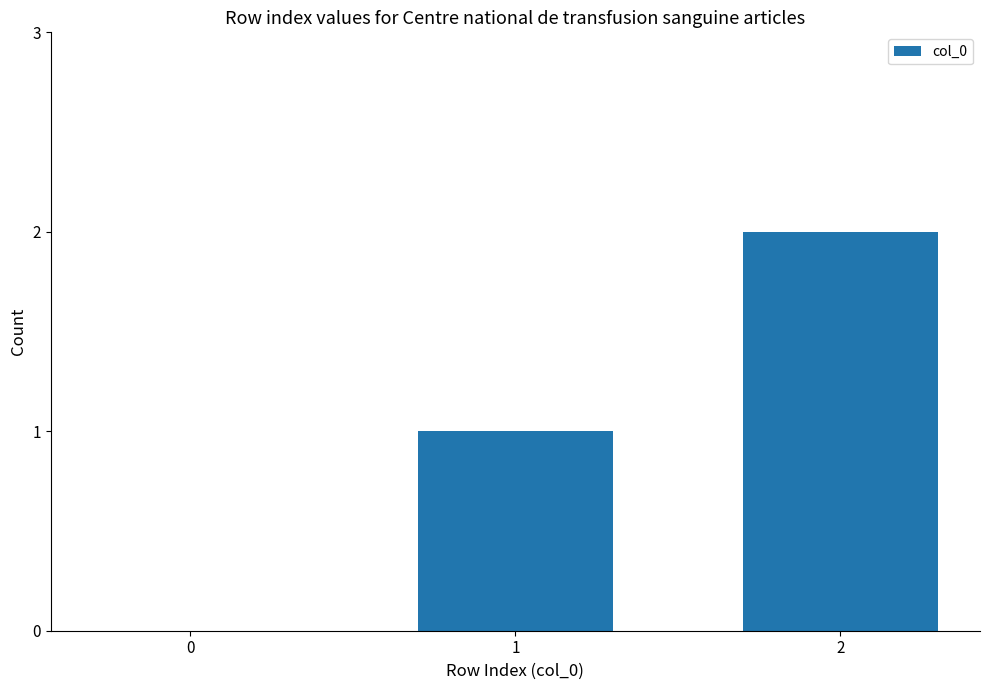

What is the sum of the values at 0 and 2?

2